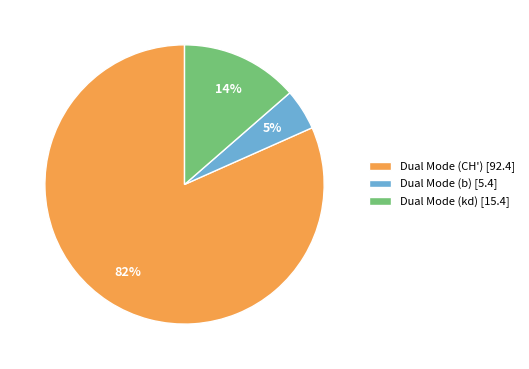

The Dual Mode (CH') slice represents 82% of the pie. True or false?

True